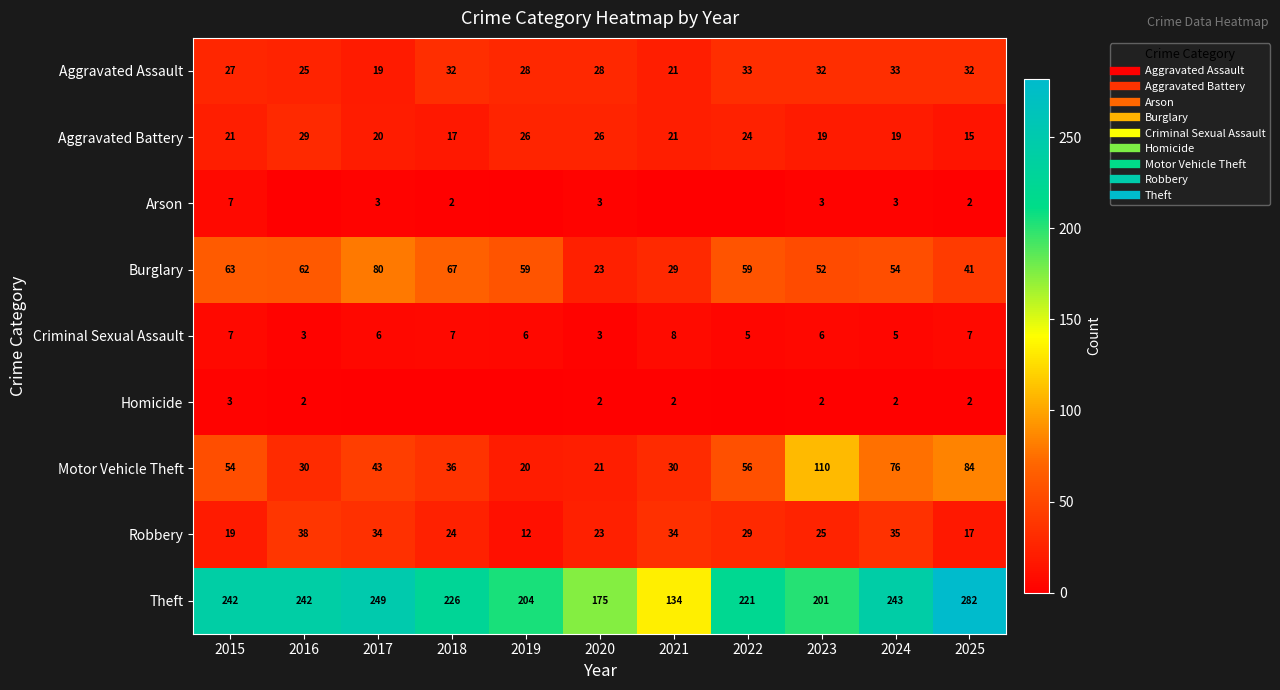

At which category does the chart reach its minimum across all series?

2016